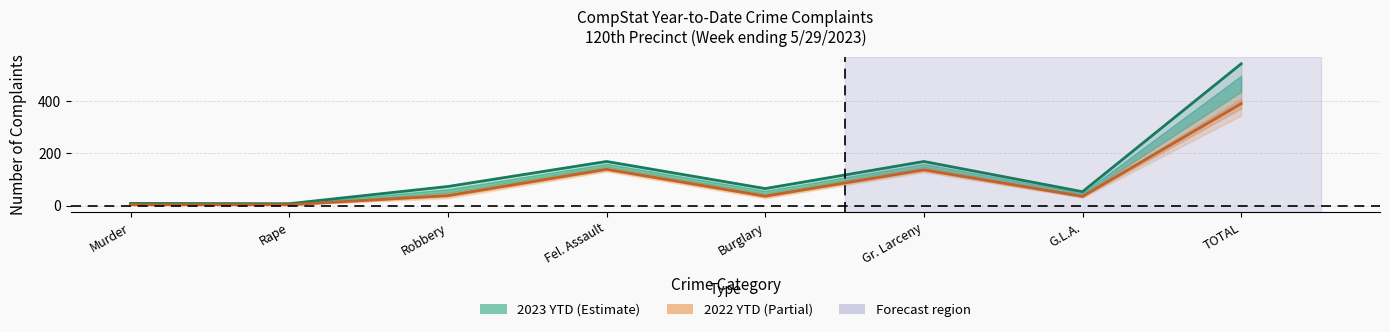

What is the sum of the 2022 YTD values at Murder and Fel. Assault?

142